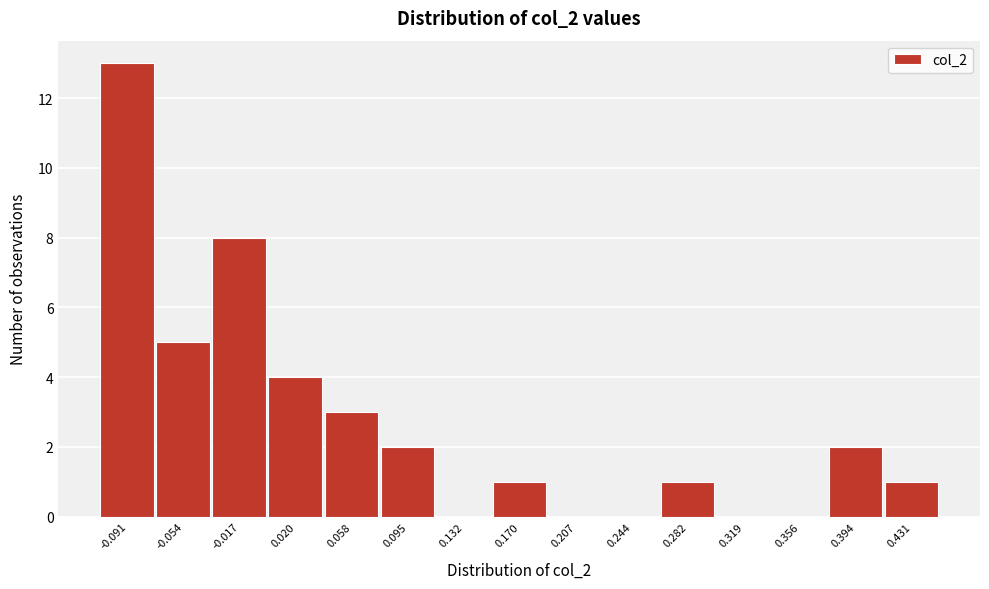

Reading left to right, what are all the values shown in this chart?

-0.091=13	-0.054=5	-0.017=8	0.020=4	0.058=3	0.095=2	0.132=0	0.170=1	0.207=0	0.244=0	0.282=1	0.319=0	0.356=0	0.394=2	0.431=1